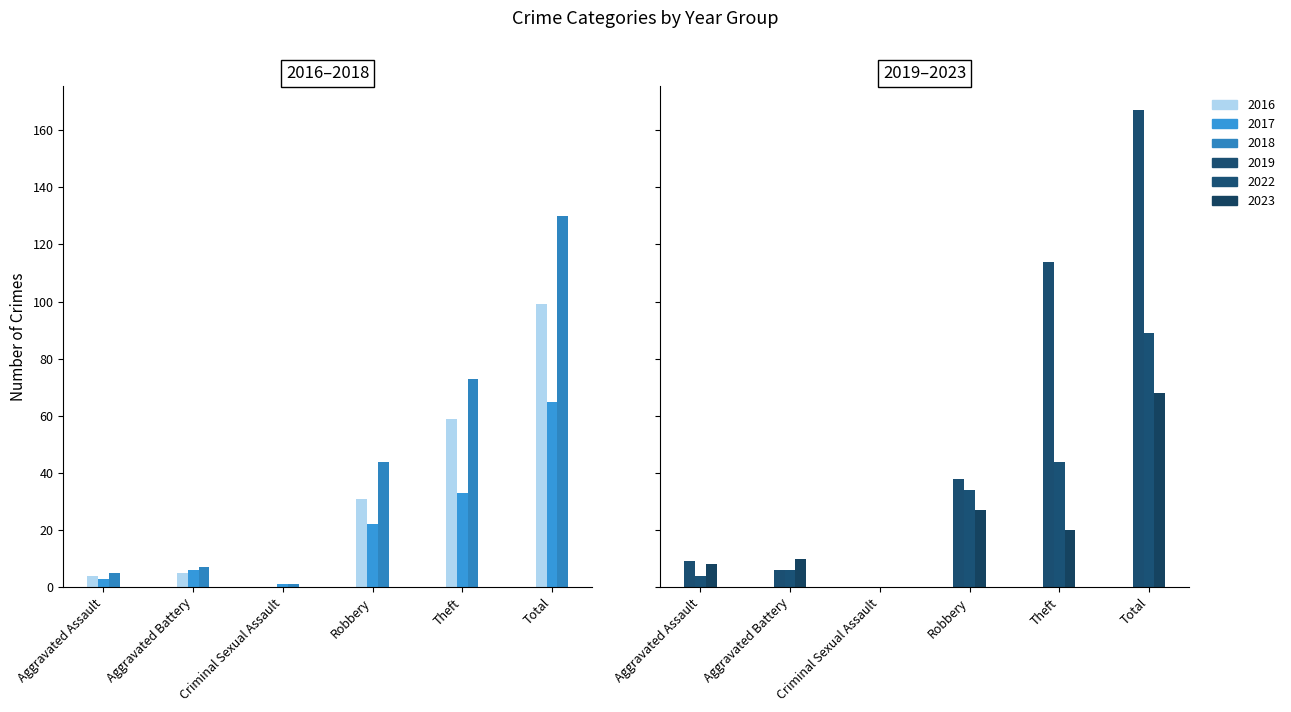

Which has a higher value, Aggravated Assault or Theft?

Theft